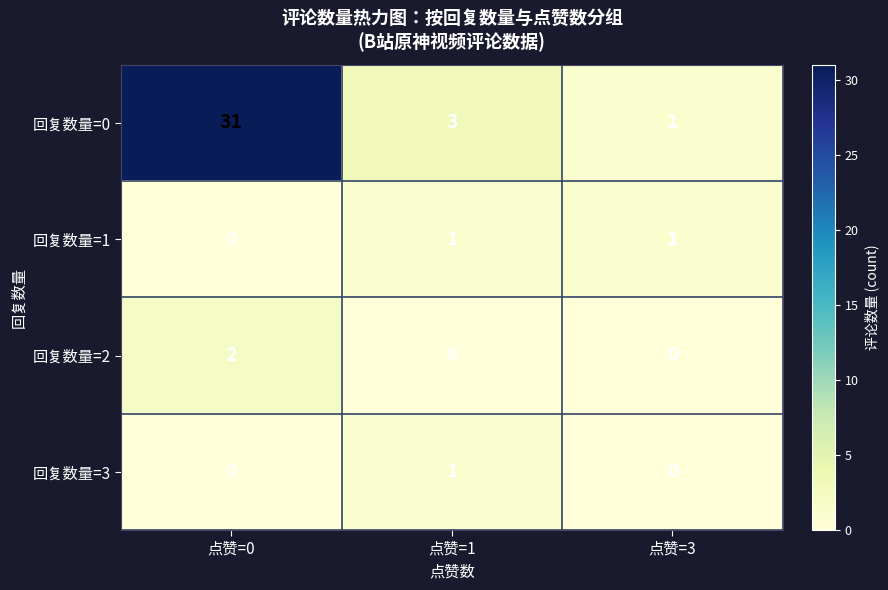

Reading left to right, list all the values displayed in this chart.

回复数量=0: 点赞=0=31	点赞=1=3	点赞=3=1
回复数量=1: 点赞=0=0	点赞=1=1	点赞=3=1
回复数量=2: 点赞=0=2	点赞=1=0	点赞=3=0
回复数量=3: 点赞=0=0	点赞=1=1	点赞=3=0